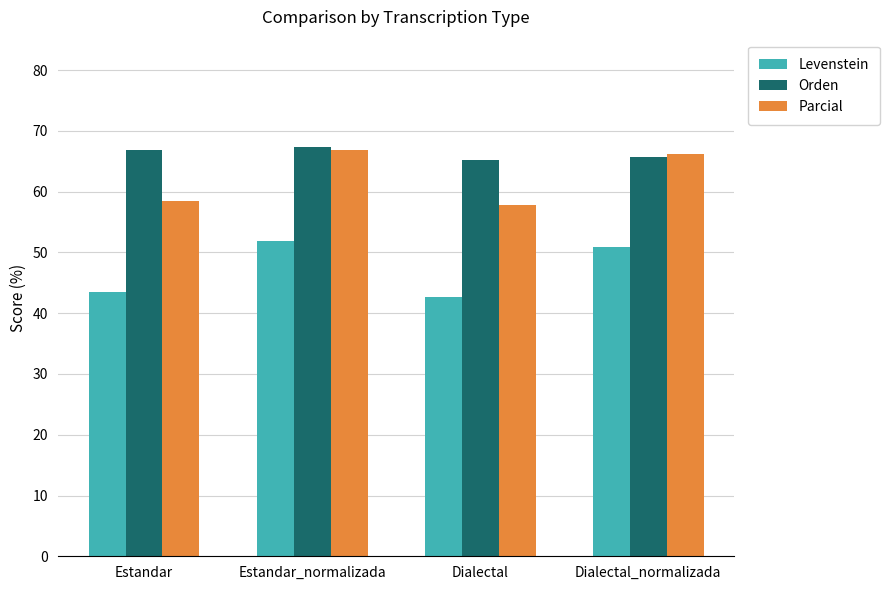

What is the label of the 4th bar from the right?

Estandar